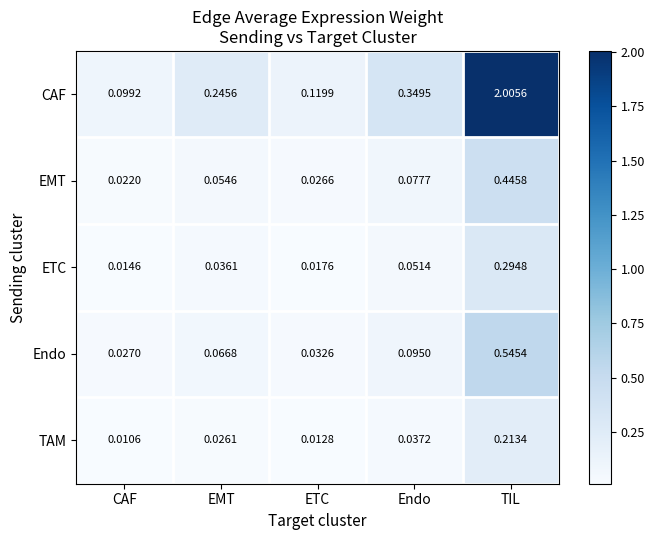

At which category does the chart reach its minimum across all series?

CAF